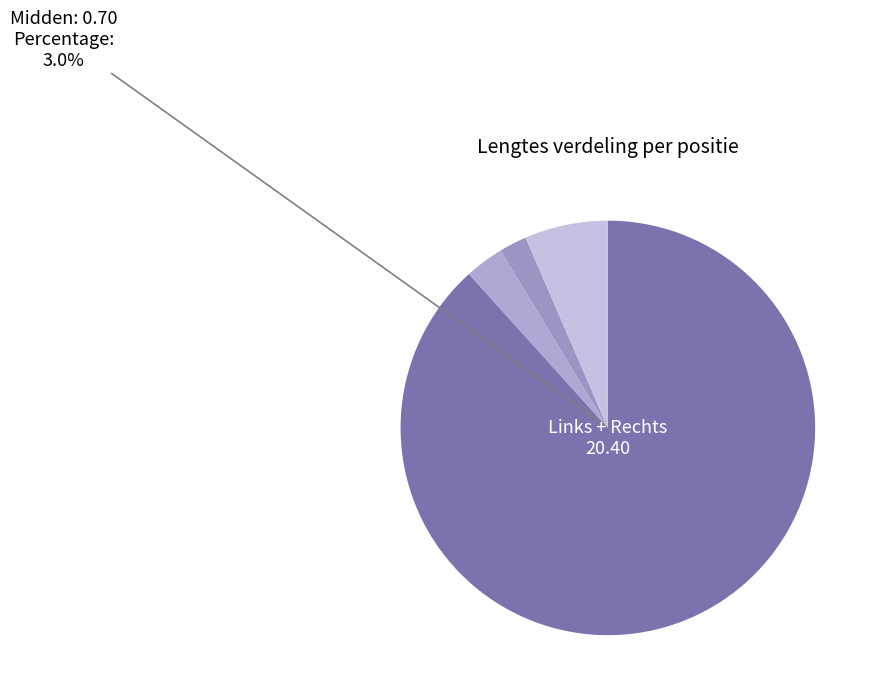

How many slices are in this pie chart?

4